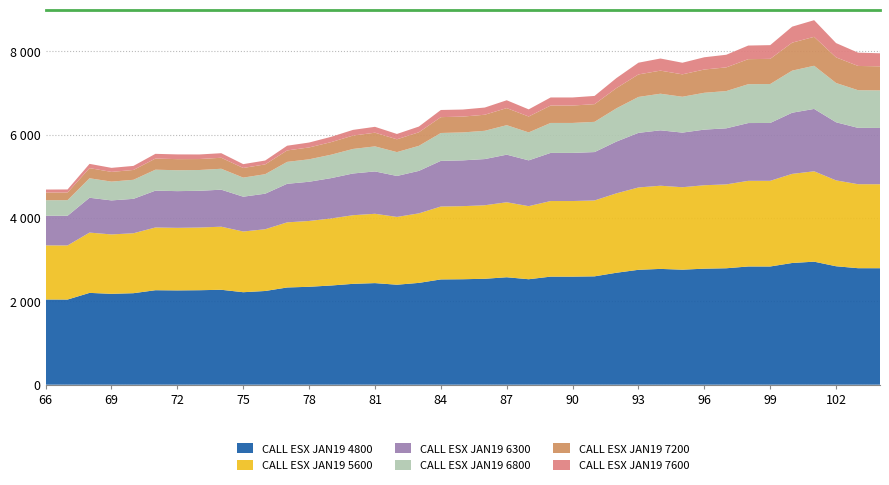

Reading left to right, transcribe all the data shown in this chart.

CALL ESX JAN19 4800: 66=2044.5	67=2043.5	68=2203.5	69=2181.0	70=2196.0	71=2267.5	72=2263.0	73=2267.5	74=2278.0	75=2219.5	76=2249.0	77=2333.0	78=2350.0	79=2380.5	80=2420.5	81=2438.0	82=2399.5	83=2443.5	84=2526.5	85=2531.0	86=2542.0	87=2578.5	88=2531.0	89=2593.5	90=2593.5	91=2600.5	92=2687.0	93=2757.5	94=2779.0	95=2760.5	96=2784.5	97=2794.5	98=2837.0	99=2837.0	100=2921.0	101=2952.5	102=2842.5	103=2796.0	104=2795.5
CALL ESX JAN19 5600: 66=1299.0	67=1298.5	68=1447.0	69=1425.5	70=1438.5	71=1505.5	72=1501.5	73=1504.5	74=1514.0	75=1457.0	76=1482.0	77=1563.0	78=1579.5	79=1609.0	80=1647.0	81=1664.0	82=1627.0	83=1668.5	84=1749.5	85=1754.0	86=1764.5	87=1800.0	88=1754.0	89=1814.5	90=1814.5	91=1821.0	92=1906.0	93=1976.0	94=1996.5	95=1978.5	96=2002.5	97=2013.0	98=2055.5	99=2056.0	100=2138.5	101=2169.0	102=2061.0	103=2016.0	104=2015.5
CALL ESX JAN19 6300: 66=711.0	67=712.0	68=836.0	69=816.5	70=826.0	71=884.0	72=881.0	73=881.5	74=888.0	75=835.5	76=853.0	77=925.5	78=941.0	79=968.0	80=1001.5	81=1016.5	82=983.0	83=1019.5	84=1096.0	85=1099.0	86=1108.5	87=1142.0	88=1099.0	89=1155.0	90=1155.0	91=1161.5	92=1242.5	93=1310.5	94=1329.5	95=1311.0	96=1335.0	97=1345.5	98=1387.0	99=1388.5	100=1468.0	101=1497.0	102=1394.5	103=1352.0	104=1350.5
CALL ESX JAN19 6800: 66=373.5	67=375.0	68=467.5	69=451.0	70=457.0	71=503.0	72=501.5	73=499.0	74=502.5	75=458.0	76=468.0	77=526.0	78=539.0	79=562.0	80=589.0	81=601.0	82=572.5	83=601.0	84=669.0	85=670.5	86=678.5	87=708.0	88=671.0	89=719.0	90=719.0	91=725.5	92=798.5	93=862.0	94=878.5	95=860.5	96=884.0	97=894.0	98=932.5	99=934.5	100=1010.0	101=1036.0	102=942.5	103=904.0	104=901.5
CALL ESX JAN19 7200: 66=183.5	67=184.5	68=244.0	69=233.0	70=236.0	71=267.0	72=266.5	73=263.0	74=264.0	75=231.5	76=235.5	77=275.0	78=284.5	79=302.0	80=320.5	81=328.5	82=307.5	83=326.0	84=380.5	85=380.0	86=385.5	87=409.5	88=381.5	89=418.0	90=418.0	91=424.0	92=485.5	93=540.5	94=554.0	95=538.0	96=558.5	97=568.5	98=601.0	99=604.0	100=671.5	101=694.0	102=615.0	103=582.0	104=577.5
CALL ESX JAN19 7600: 66=72.0	67=72.5	68=102.0	69=97.0	70=97.5	71=113.5	72=113.5	73=110.0	74=109.5	75=92.0	76=92.5	77=113.0	78=118.0	79=127.0	80=137.0	81=141.0	82=128.0	83=137.0	84=171.5	85=169.5	86=172.5	87=188.5	88=171.5	89=193.5	90=193.5	91=198.0	92=241.0	93=281.5	94=291.0	95=278.5	96=294.0	97=303.0	98=326.5	99=329.5	100=384.0	101=400.0	102=343.0	103=319.0	104=313.5